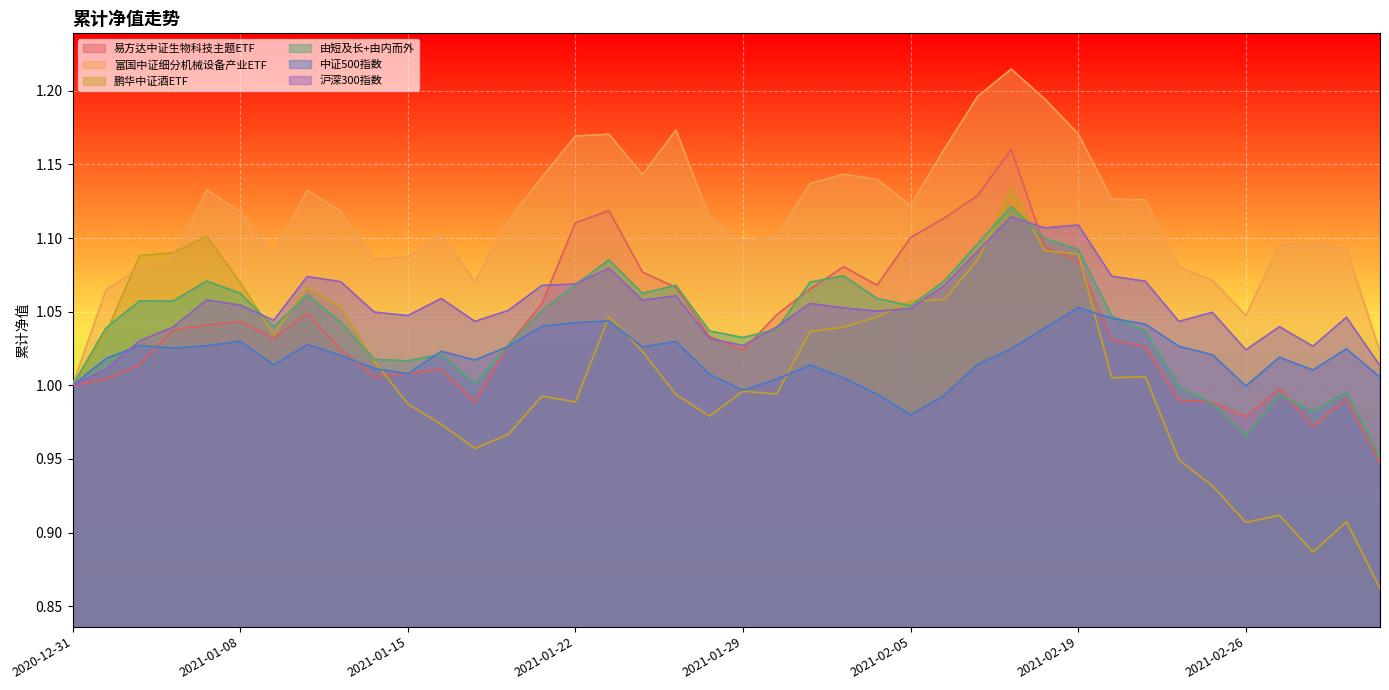

At how many categories does at least one series exceed 0?

40